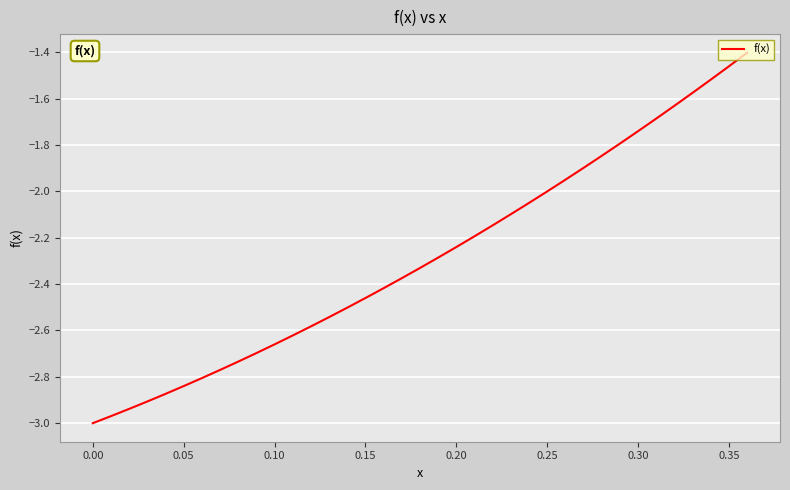

True or false: the data has more than 1 interior local peaks.

False